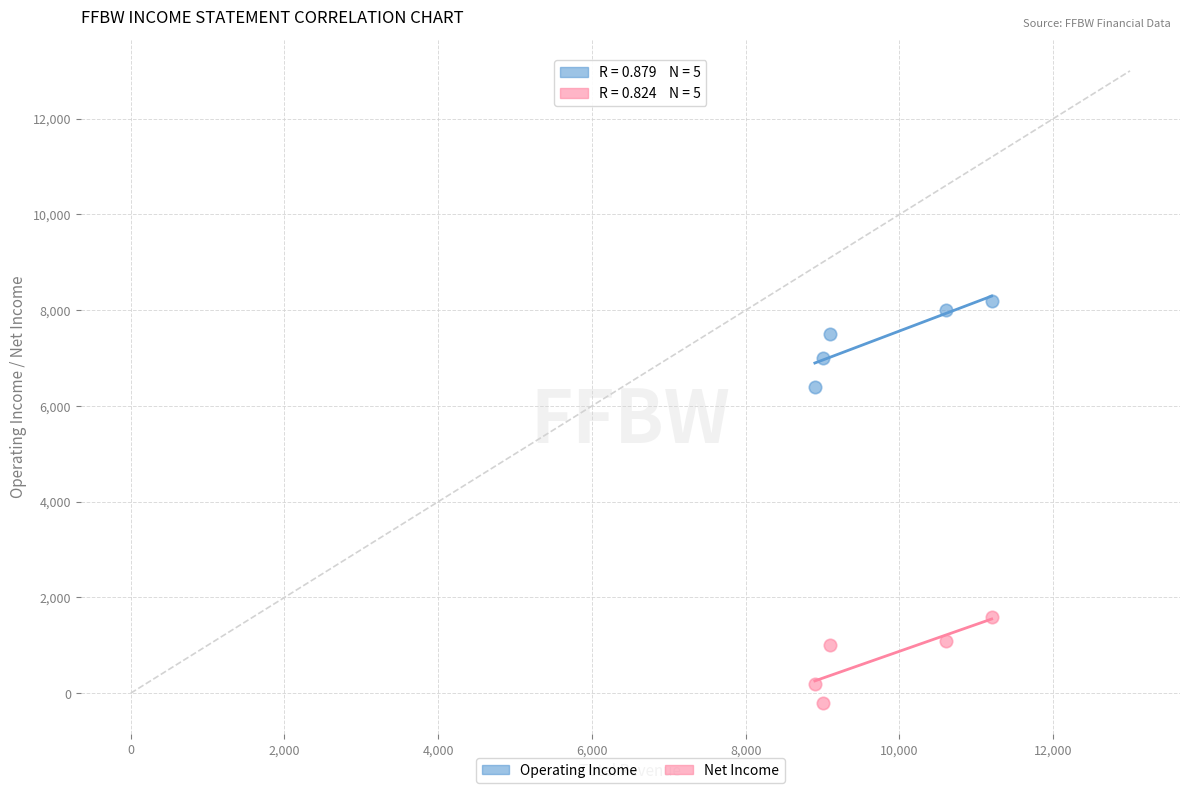

Which series reaches the minimum Y coordinate?

Net Income